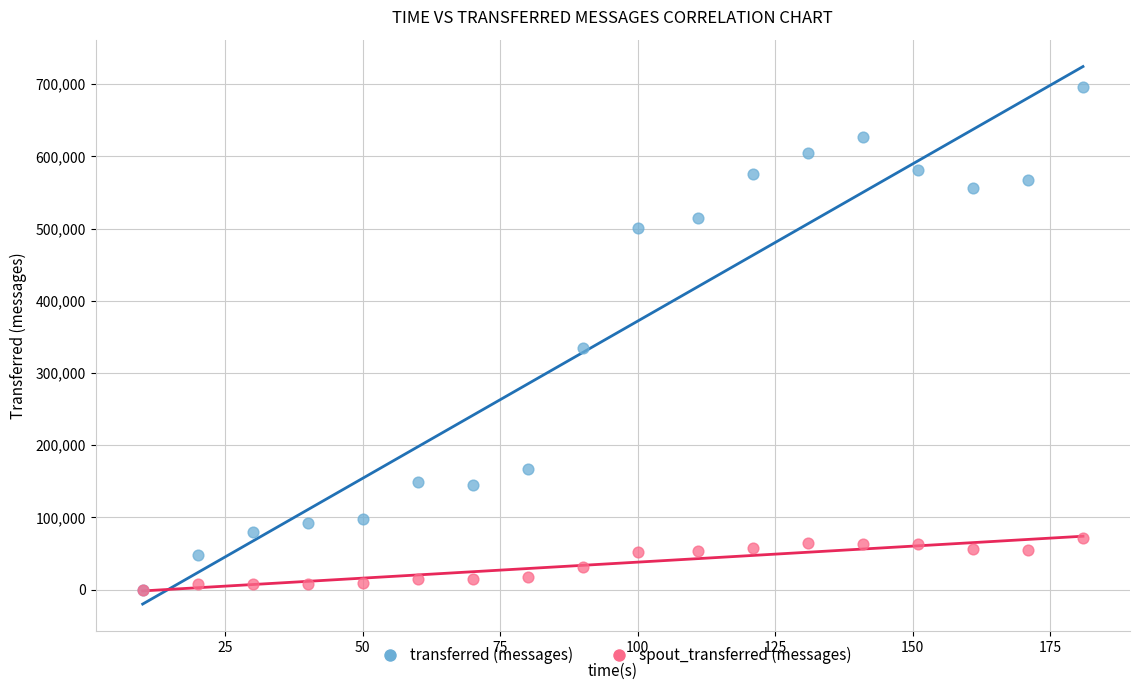

Across all series, what Y value is closest to 347840?

334780